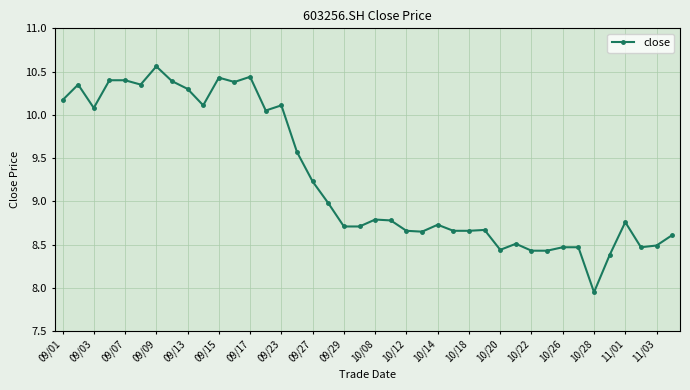

What is the average value?

9.3